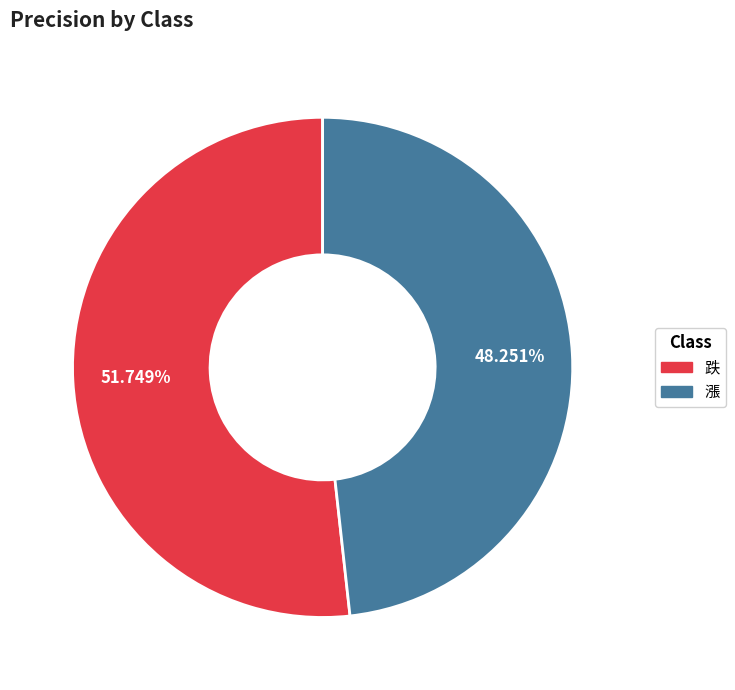

To the nearest percent, what percentage of the pie is 漲?

48%